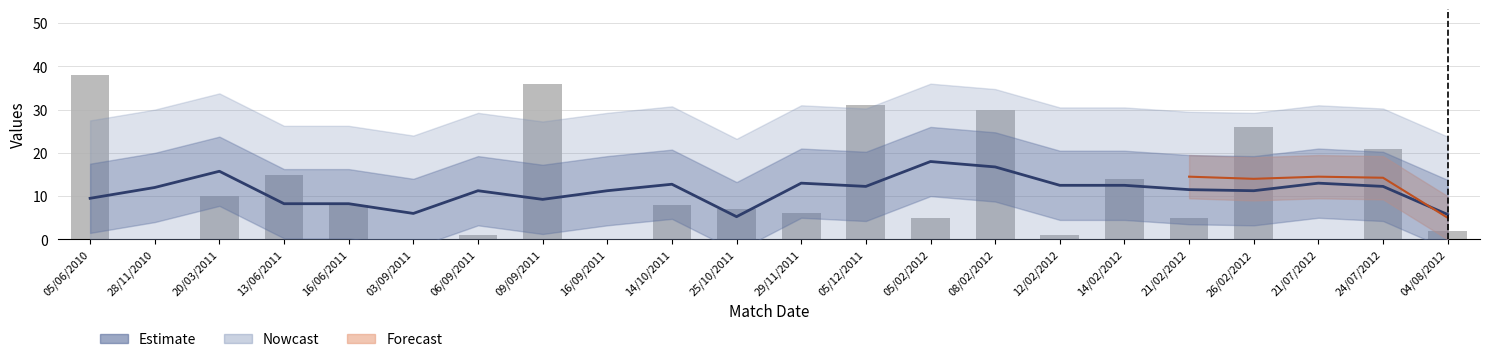

Is it true that the value at 21/02/2012 is 7.2?

False